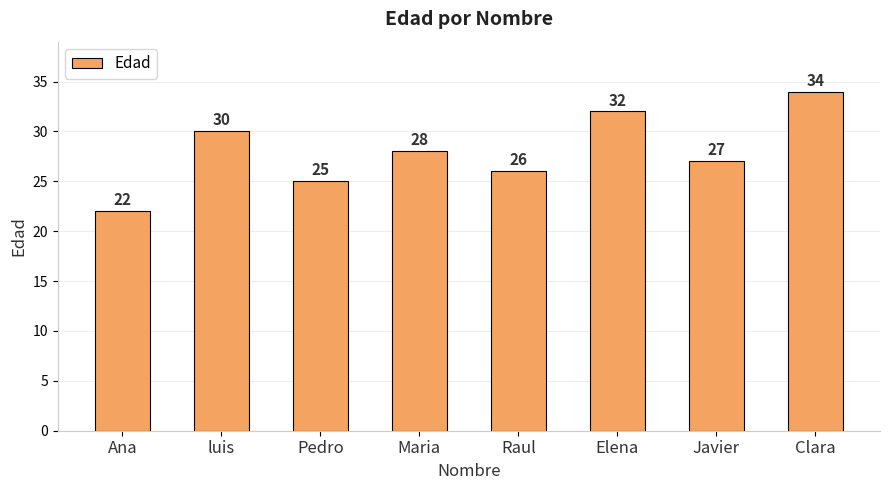

What is the sum of the values at Elena and Pedro?

57